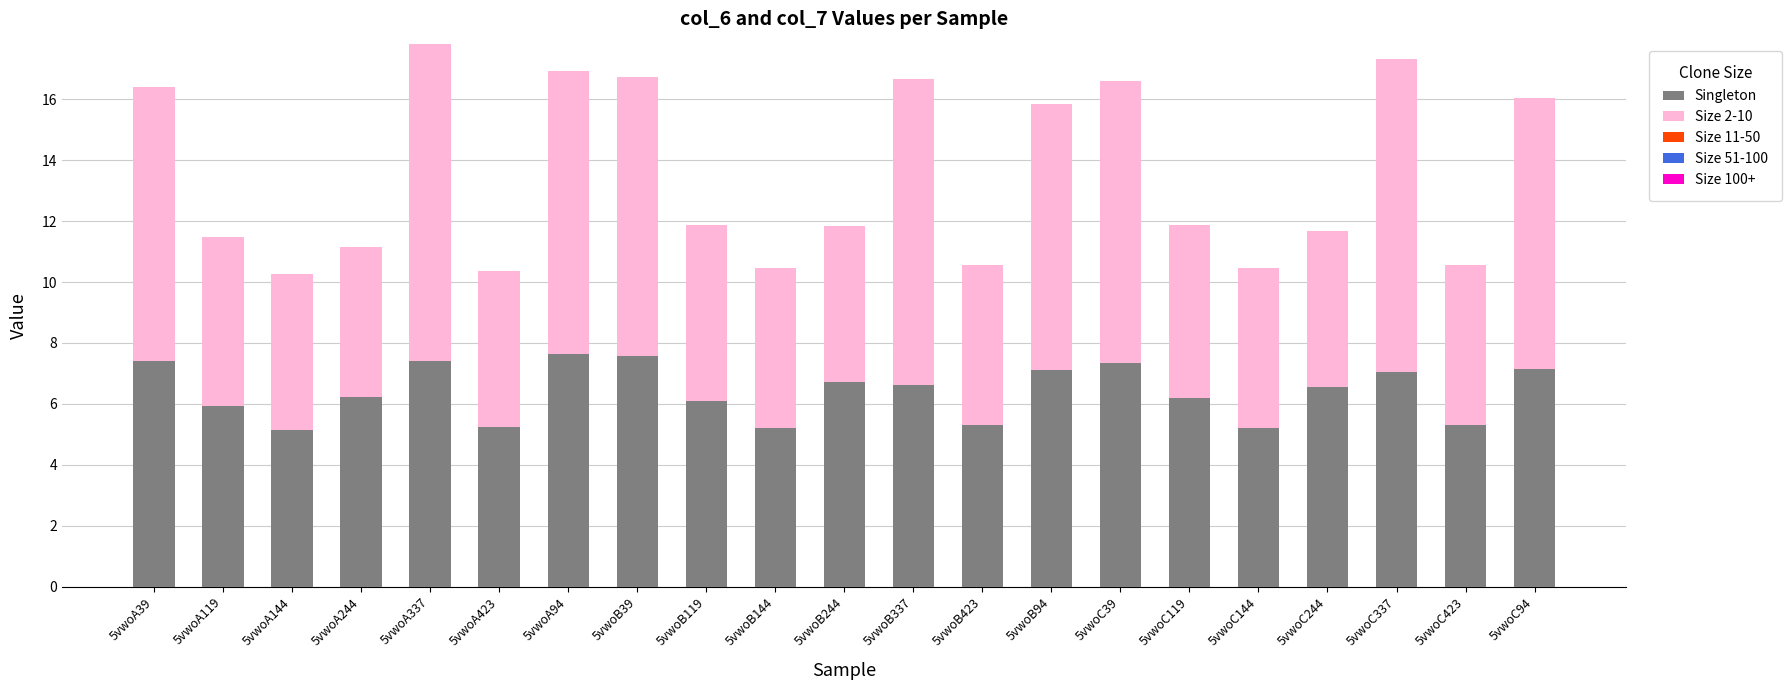

How many bars are there in total?

21